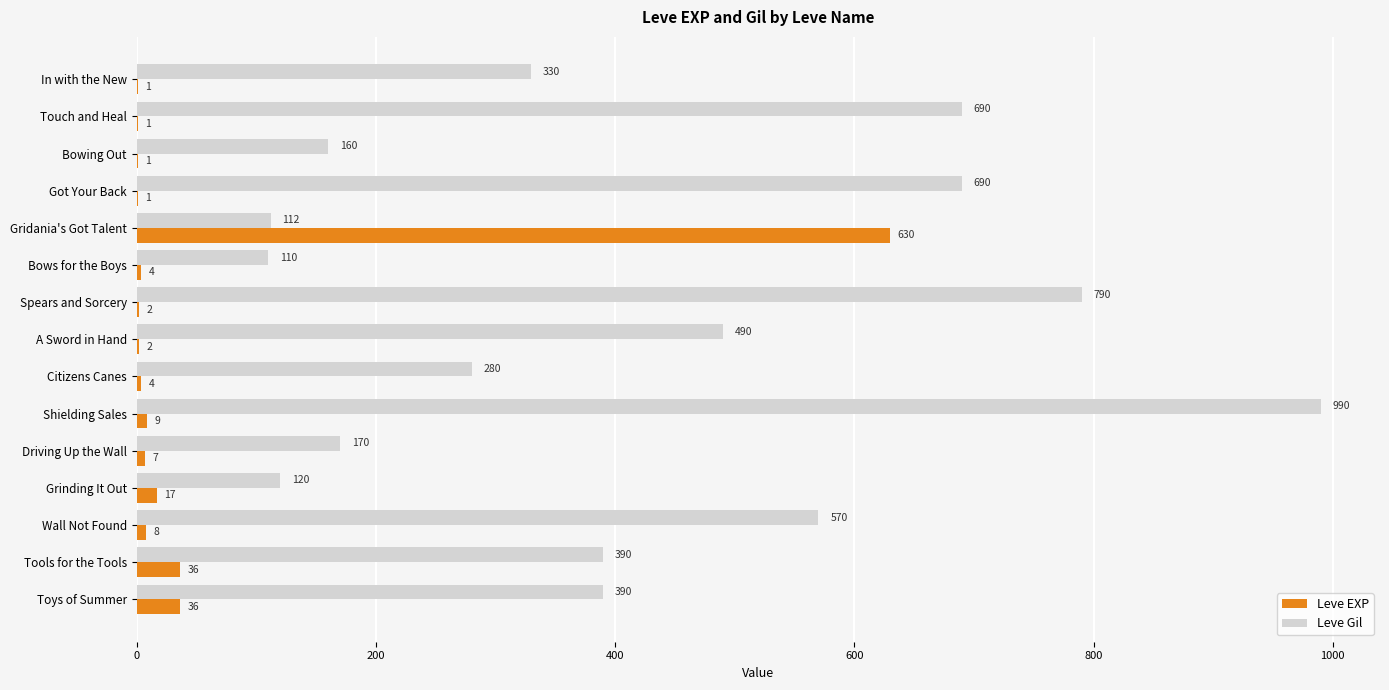

Between Driving Up the Wall and Grinding It Out, which series saw the biggest shift?

Leve Gil